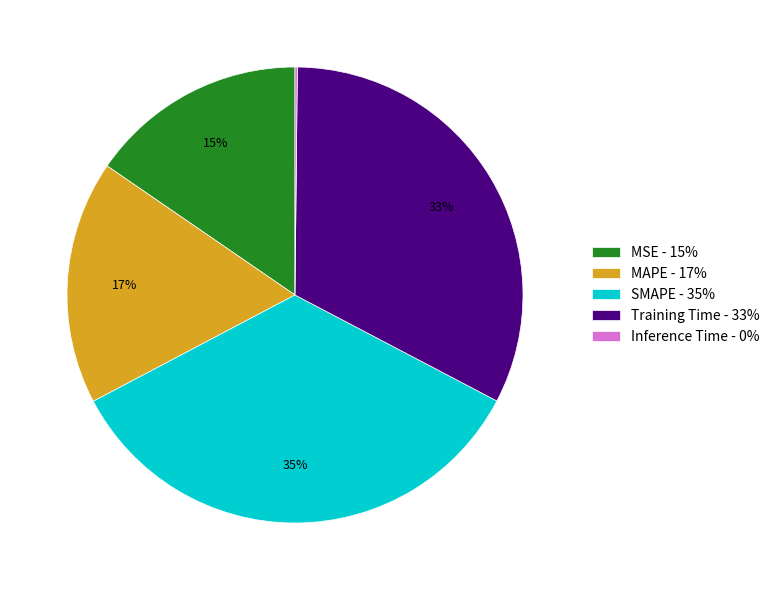

Which has a higher value, MSE - 15% or MAPE - 17%?

MAPE - 17%